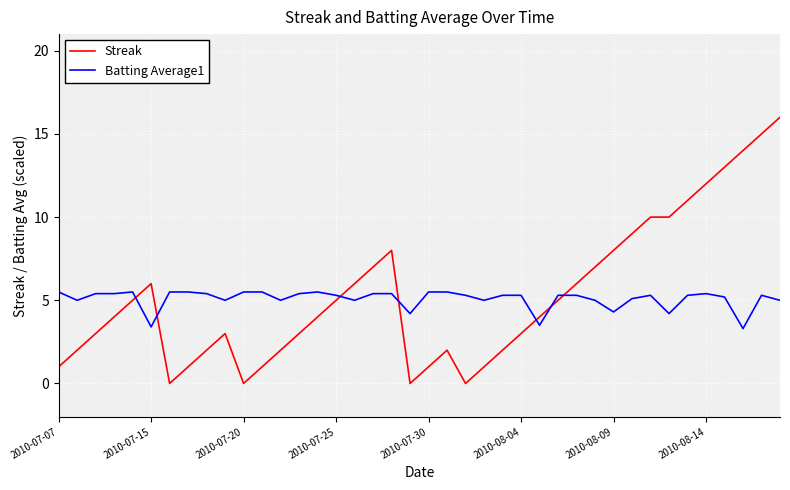

Reading right to left, what are all the values shown in this chart?

Streak: 16.0	15.0	14.0	13.0	12.0	11.0	10.0	10.0	9.0	8.0	7.0	6.0	5.0	4.0	3.0	2.0	1.0	0.0	2.0	1.0	0.0	8.0	7.0	6.0	5.0	4.0	3.0	2.0	1.0	0.0	3.0	2.0	1.0	0.0	6.0	5.0	4.0	3.0	2.0	1.0
Batting Average1: 5.0	5.3	3.3	5.2	5.4	5.3	4.2	5.3	5.1	4.3	5.0	5.3	5.3	3.5	5.3	5.3	5.0	5.3	5.5	5.5	4.2	5.4	5.4	5.0	5.3	5.5	5.4	5.0	5.5	5.5	5.0	5.4	5.5	5.5	3.4	5.5	5.4	5.4	5.0	5.5